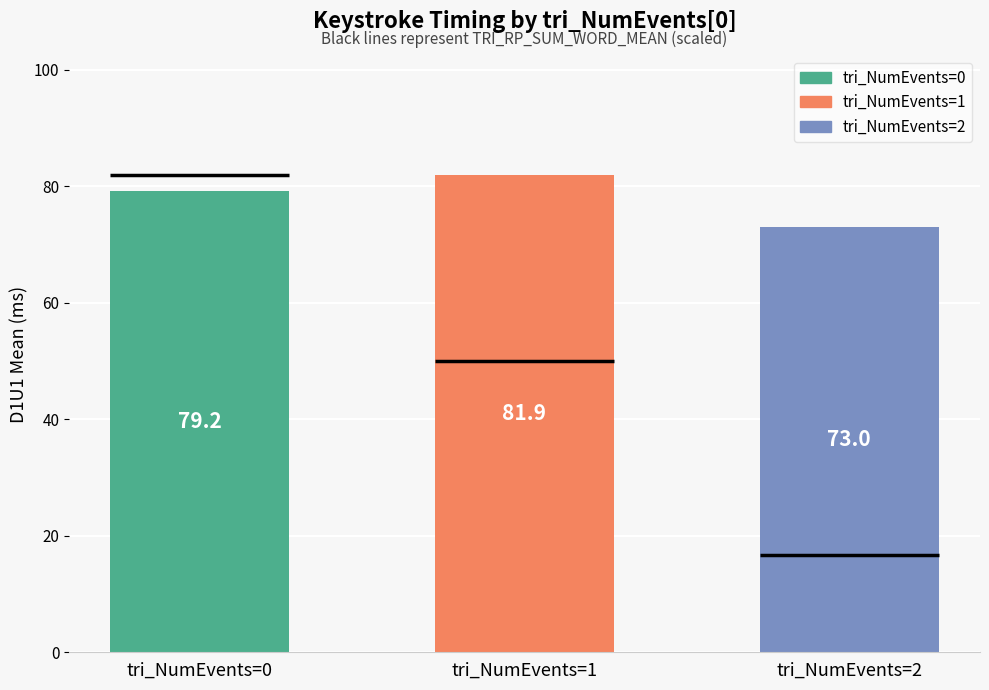

Rank the categories by value from lowest to highest.

tri_NumEvents=2, tri_NumEvents=0, tri_NumEvents=1